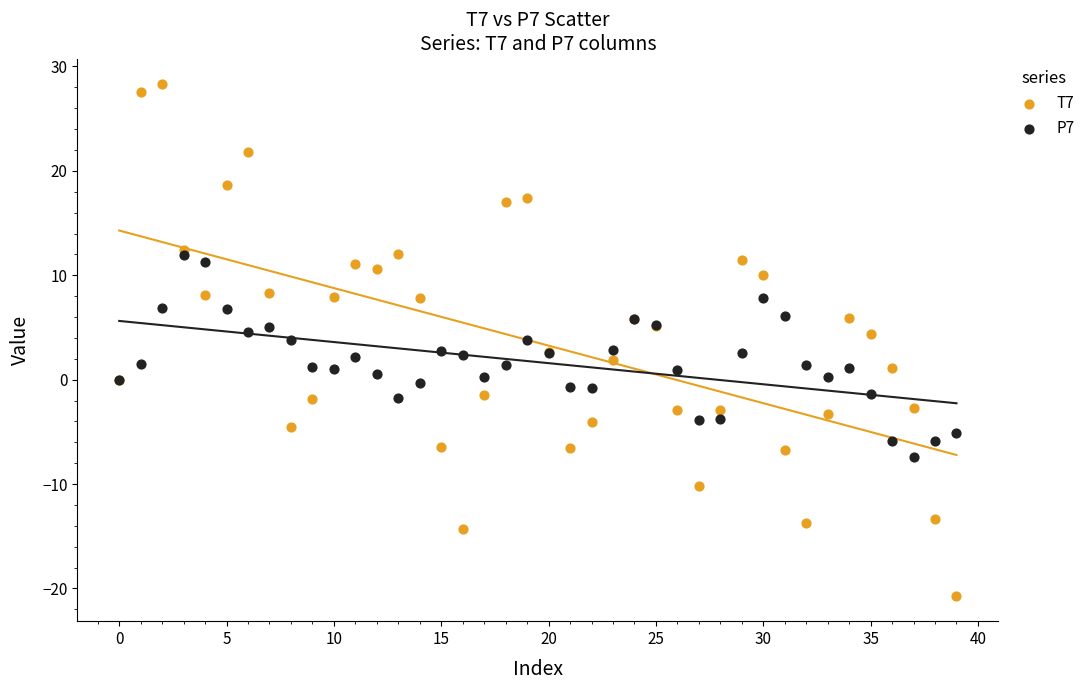

Which series contains the highest Y value?

T7